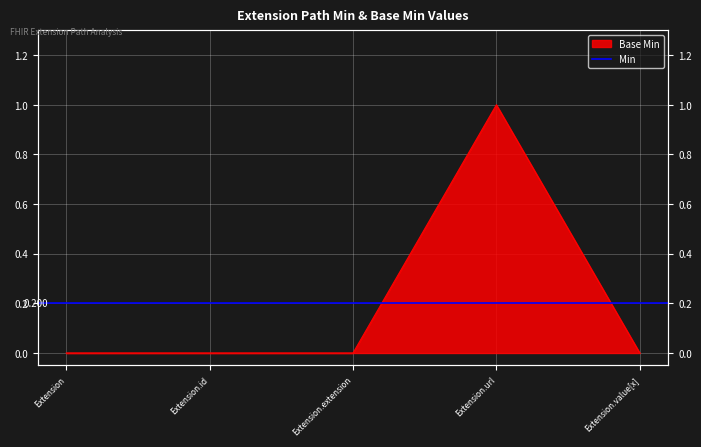

What is the difference between the maximum and minimum values?

1